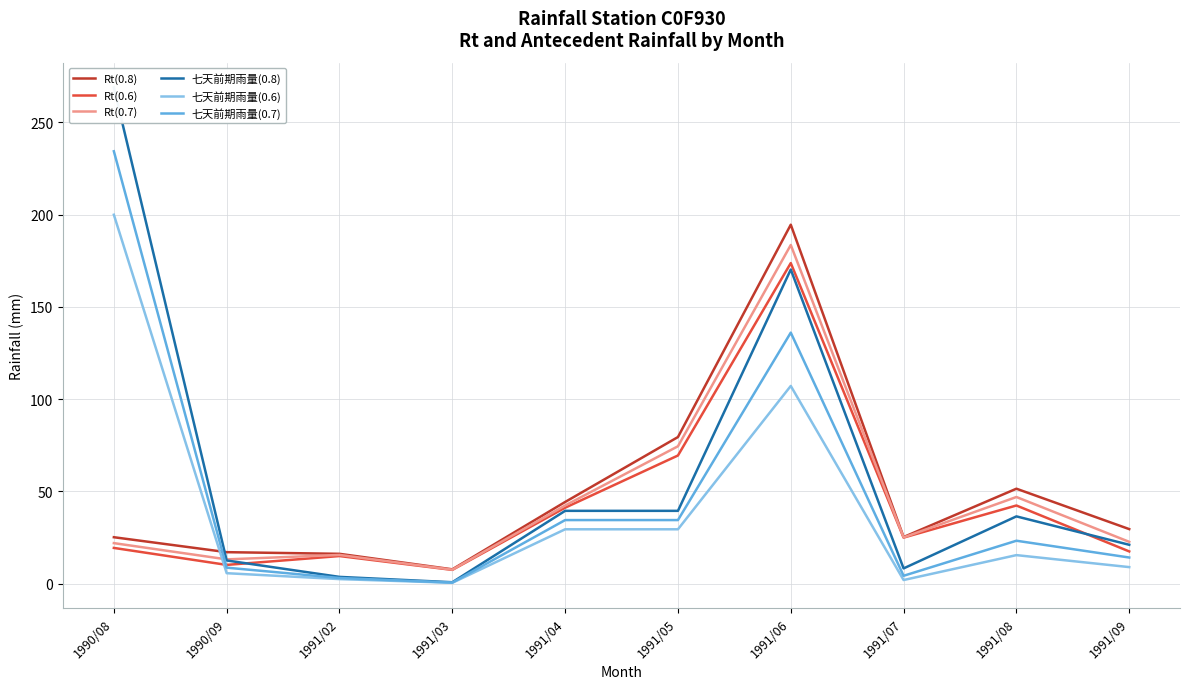

Reading right to left, list all the values displayed in this chart.

Rt(0.8): 29.5	51.4	25.2	194.5	79.4	44.2	7.7	16.1	17.0	25.1
Rt(0.6): 17.4	42.3	24.9	173.7	69.4	41.1	7.4	14.9	10.1	19.3
Rt(0.7): 22.6	46.9	25.0	183.5	74.4	42.3	7.5	15.5	13.1	21.9
七天前期雨量(0.8): 21.0	36.4	8.2	170.2	39.4	39.4	0.7	3.6	12.5	268.9
七天前期雨量(0.6): 8.9	15.4	1.9	107.1	29.4	29.4	0.4	2.4	5.6	199.9
七天前期雨量(0.7): 14.1	23.2	4.2	136.0	34.4	34.4	0.5	3.0	8.6	234.3